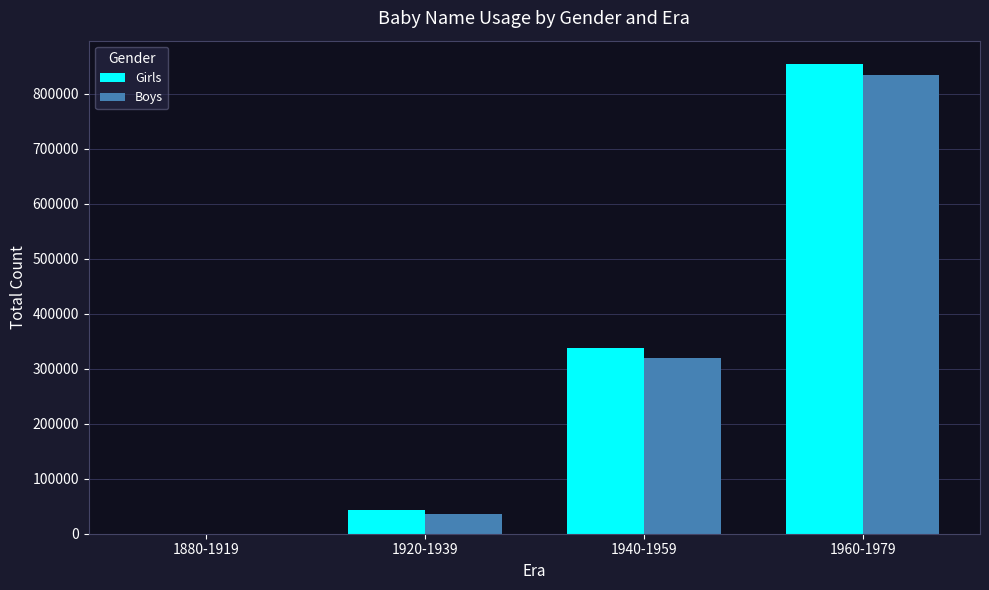

How many groups of bars are there?

4